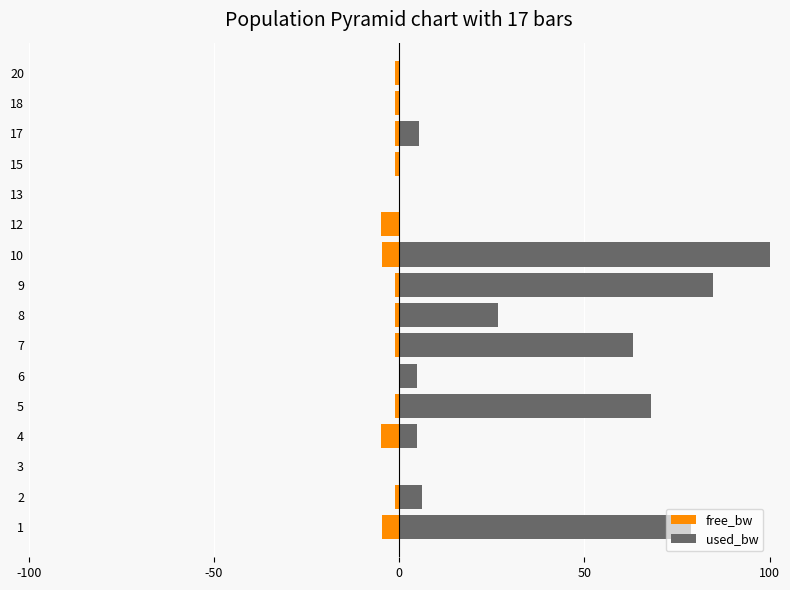

How many categories are shown in the chart?

16